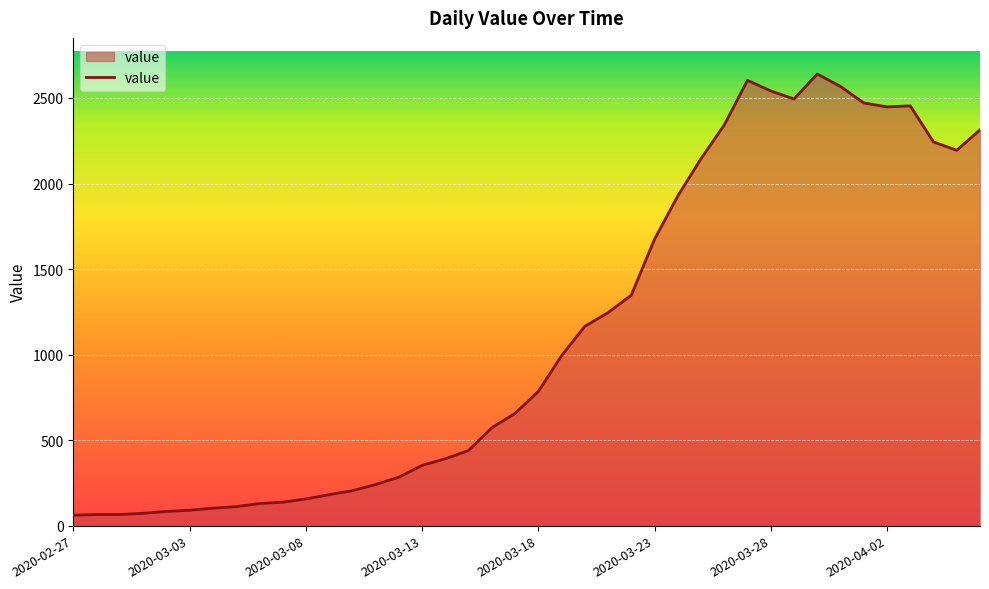

True or false: there are more than 2 points higher than both neighbors.

True